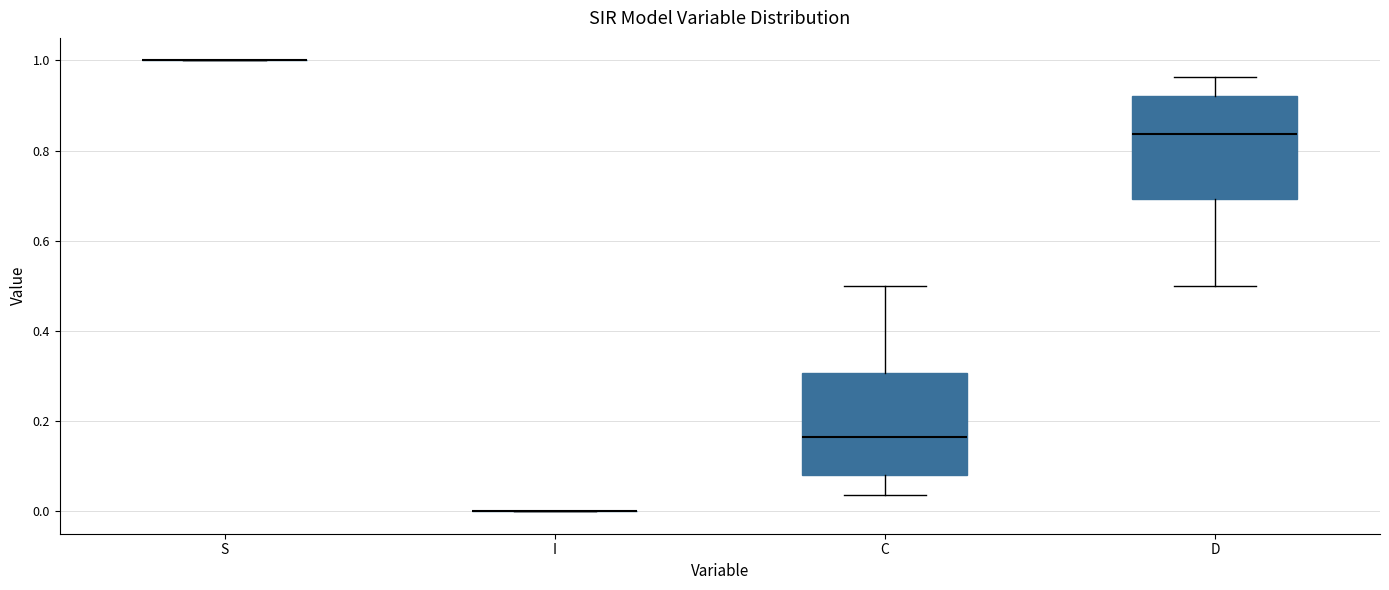

Reading left to right, transcribe this box plot: for each box, give where its median line is, the range the box spans, and where its two whiskers end, as read against the y-axis. The values are not printed on the chart, so give them approximately, as read against the axis.

S: box collapsed to a line at 1.00, whiskers 1.00 to 1.00
I: box collapsed to a line at 0.00, whiskers 0.00 to 0.00
C: median 0.16, box 0.08 to 0.30, whiskers 0.04 to 0.50
D: median 0.84, box 0.70 to 0.92, whiskers 0.50 to 0.96